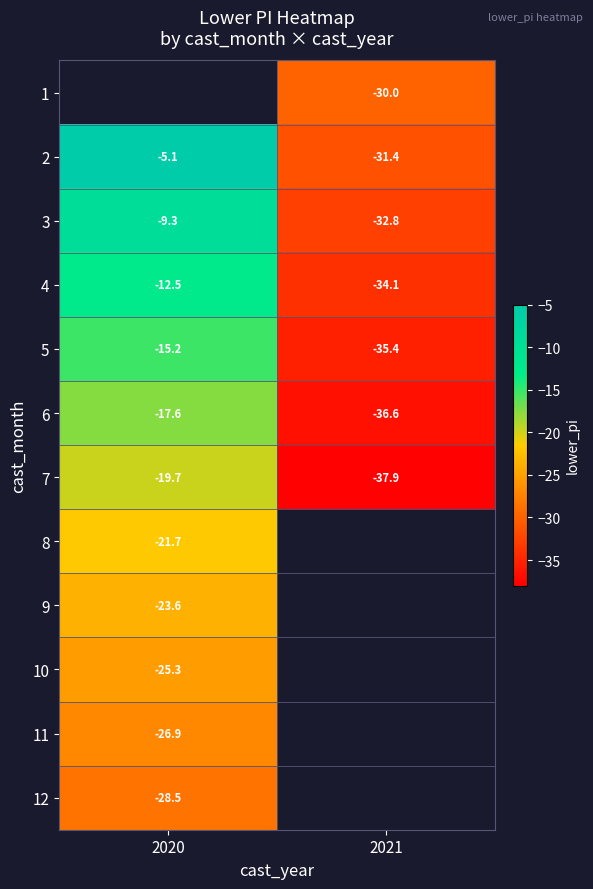

Is the value of 6 at 2020 greater than the value of 5 at 2020?

No